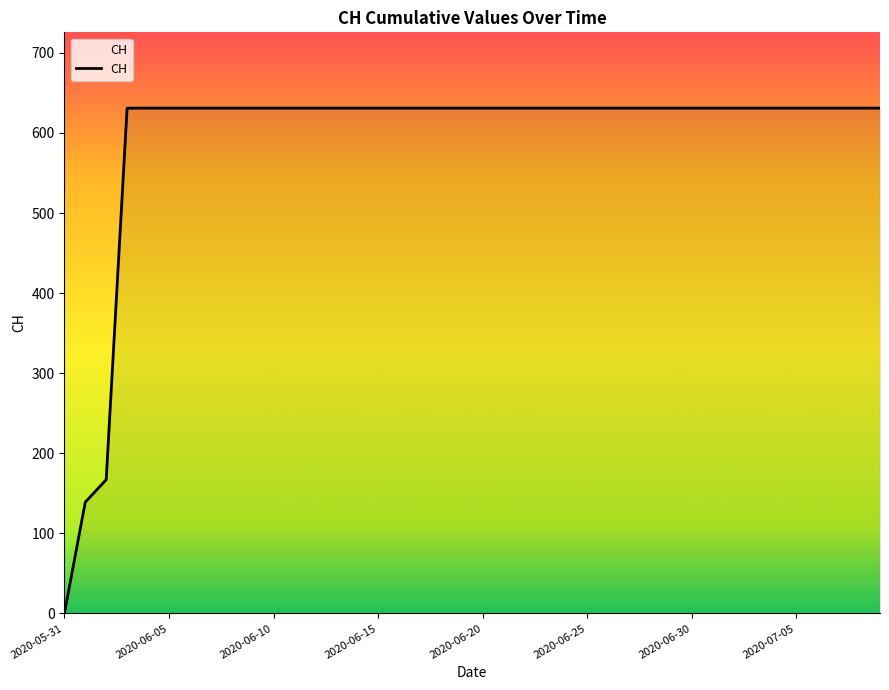

Rank the categories by value from lowest to highest.

2020-05-31, 2020-06-01, 2020-06-02, 2020-06-03, 2020-06-04, 2020-06-05, 2020-06-06, 2020-06-07, 2020-06-08, 2020-06-09, 2020-06-10, 2020-06-11, 2020-06-12, 2020-06-13, 2020-06-14, 2020-06-15, 2020-06-16, 2020-06-17, 2020-06-18, 2020-06-19, 2020-06-20, 2020-06-21, 2020-06-22, 2020-06-23, 2020-06-24, 2020-06-25, 2020-06-26, 2020-06-27, 2020-06-28, 2020-06-29, 2020-06-30, 2020-07-01, 2020-07-02, 2020-07-03, 2020-07-04, 2020-07-05, 2020-07-06, 2020-07-07, 2020-07-08, 2020-07-09